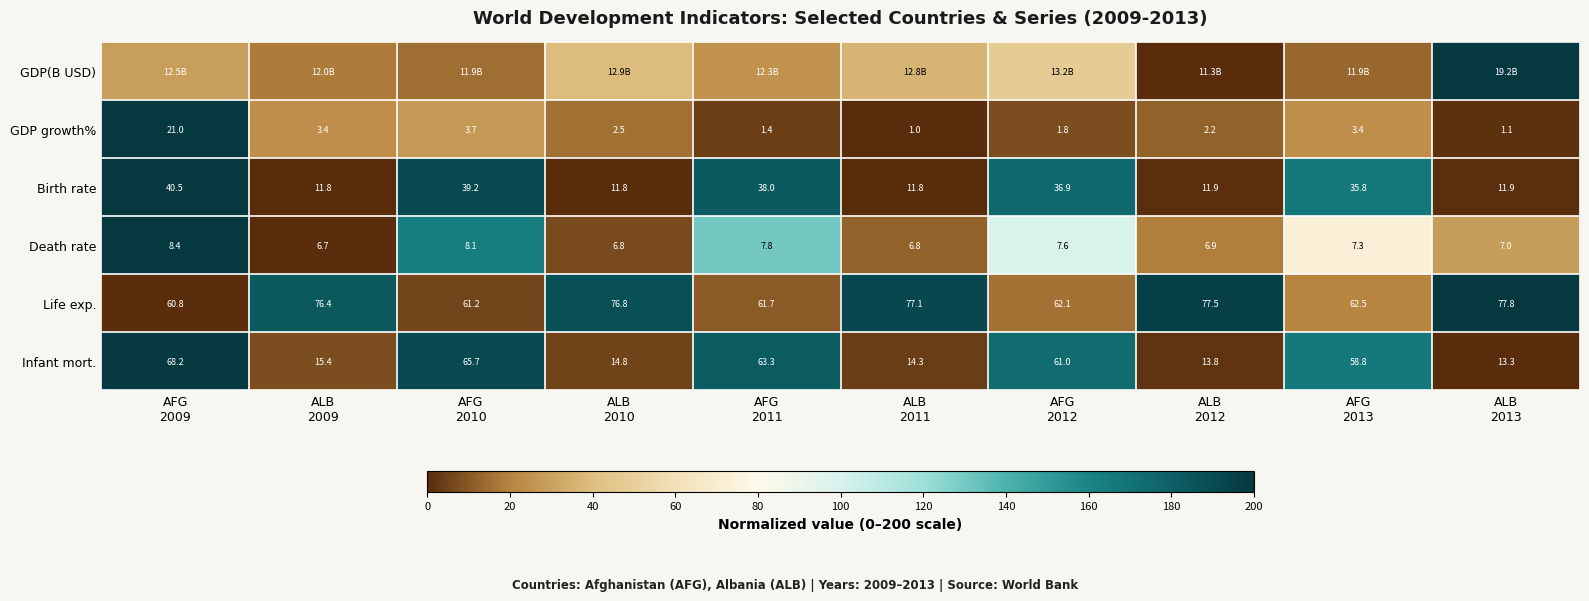

What is the total value across all series at AFG
2012?

520.1